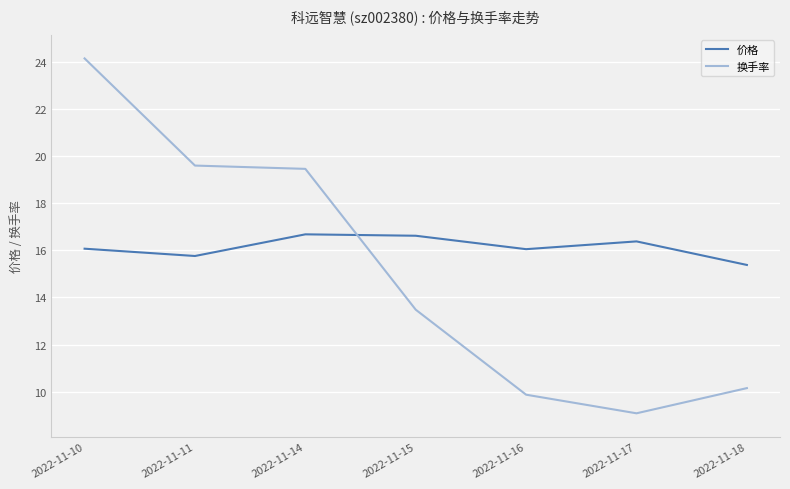

What is the spread (max minus min) of values at 2022-11-11?

3.8